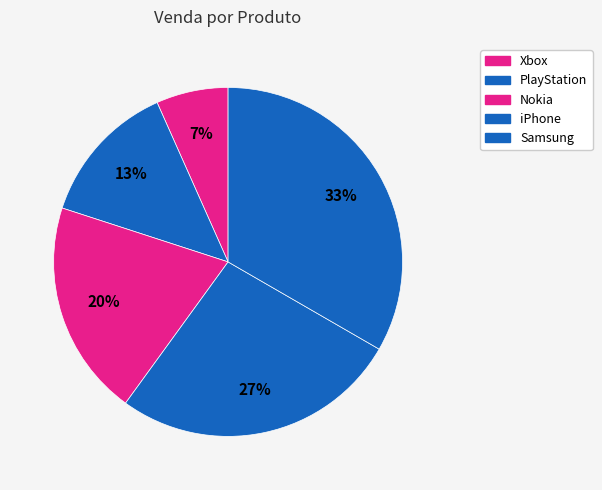

To the nearest percent, what portion does PlayStation represent?

13%